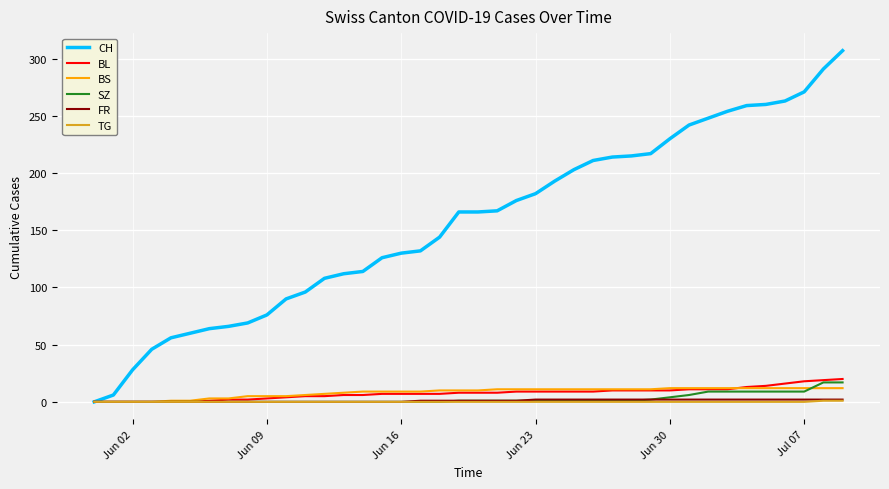

What is the greatest value displayed?

307